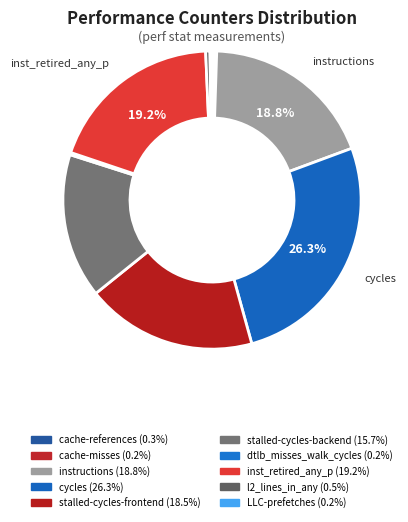

What is the largest slice in the pie chart?

cycles